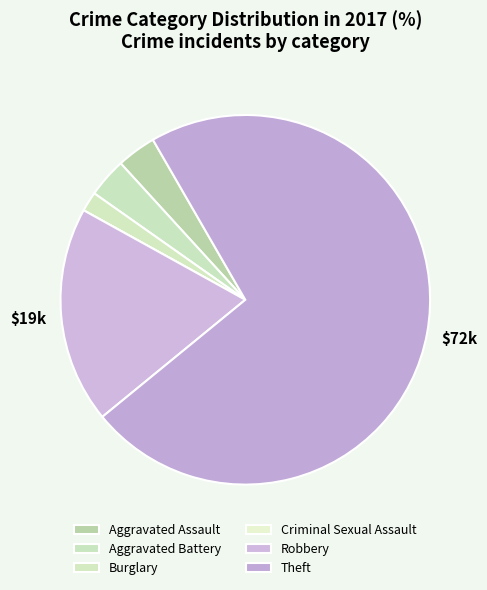

Rank the categories by value from lowest to highest.

Criminal Sexual Assault, Burglary, Aggravated Assault, Aggravated Battery, Robbery, Theft